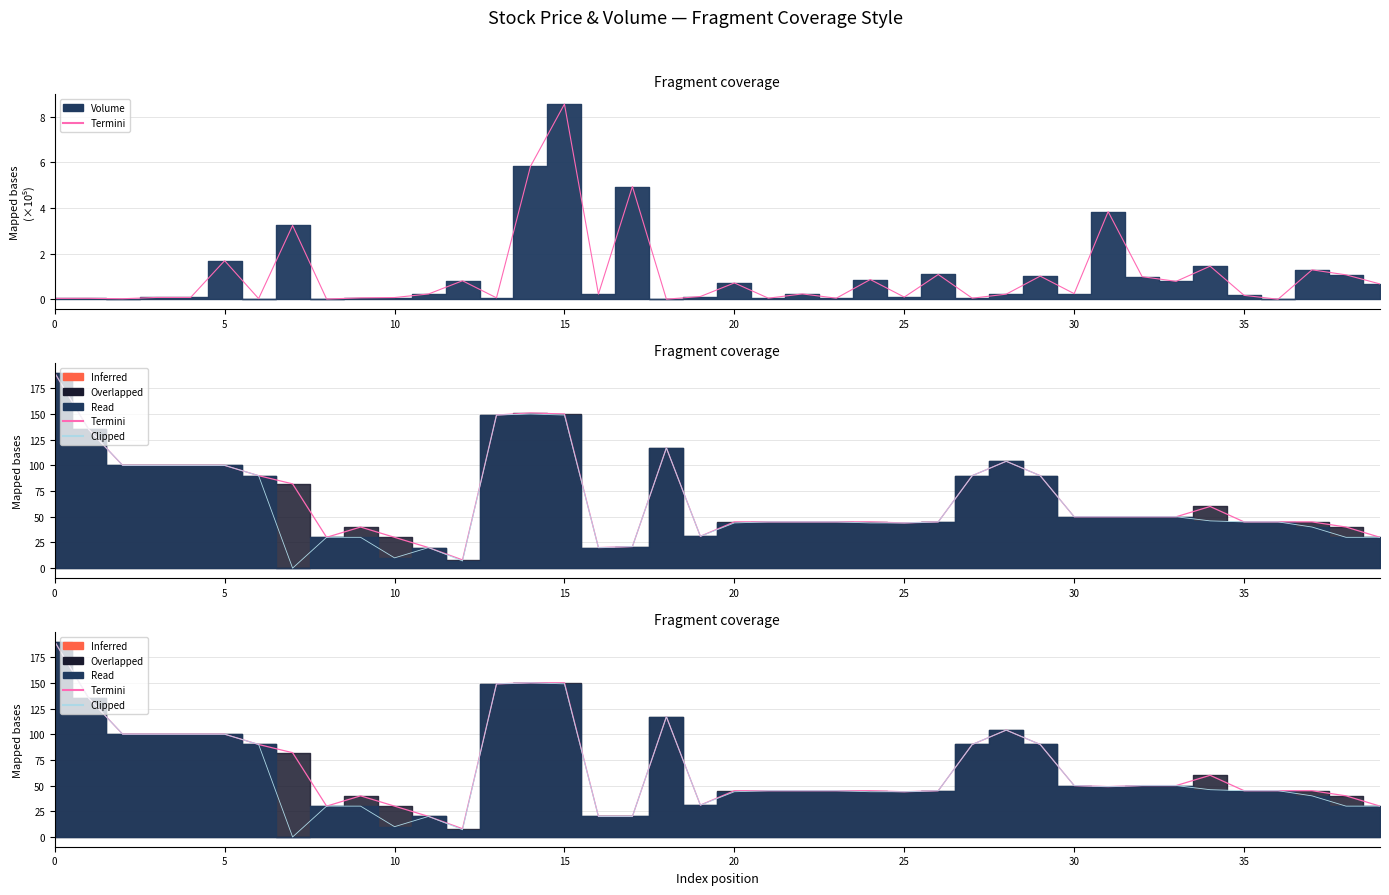

How many interior local peaks does the Clipped series have?

4